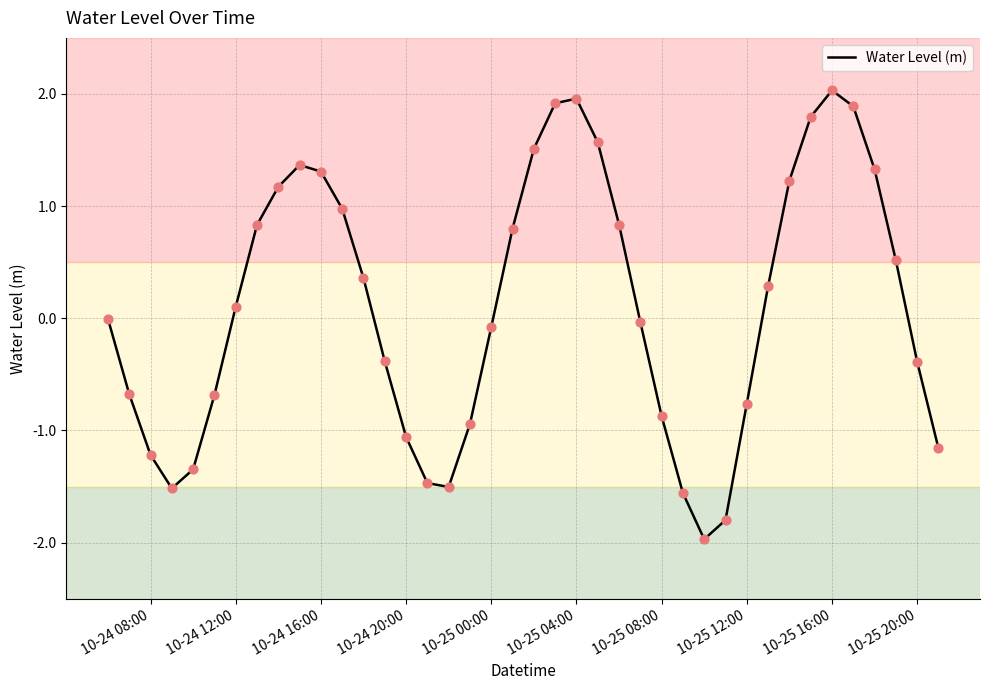

What is the minimum value shown in the chart?

-2.0